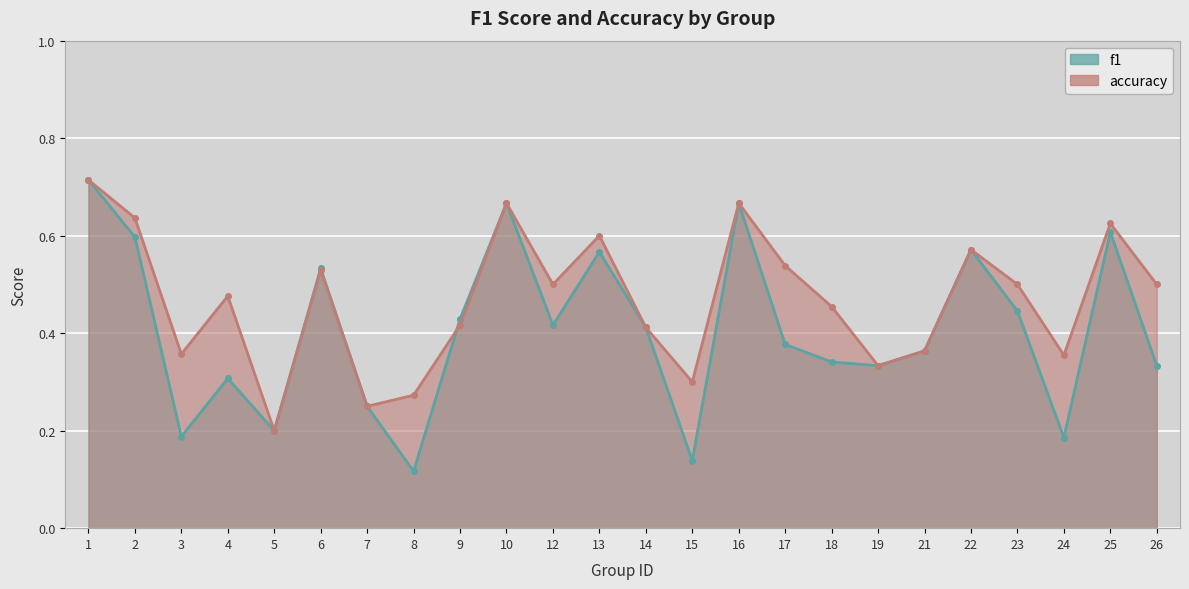

What is the difference between the f1 values at 6 and 7?

0.3